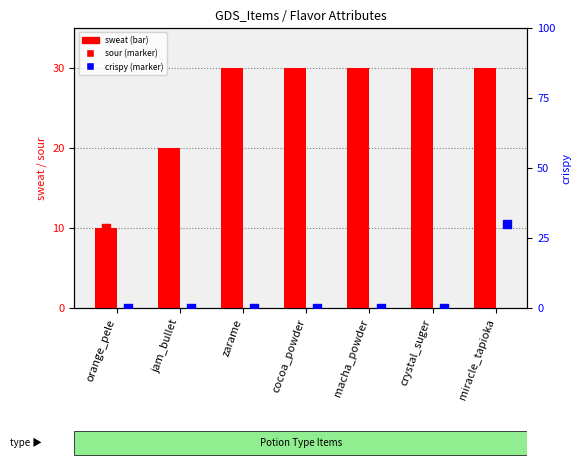

Which series reaches the minimum Y coordinate?

sour